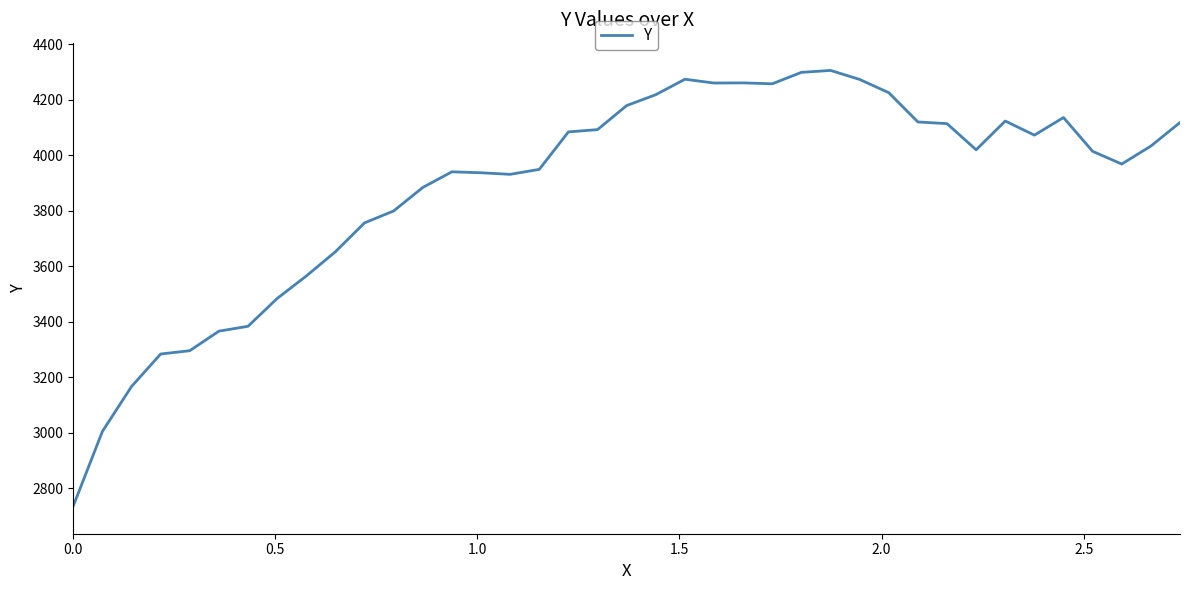

What is the difference between the maximum and minimum values?

1569.3